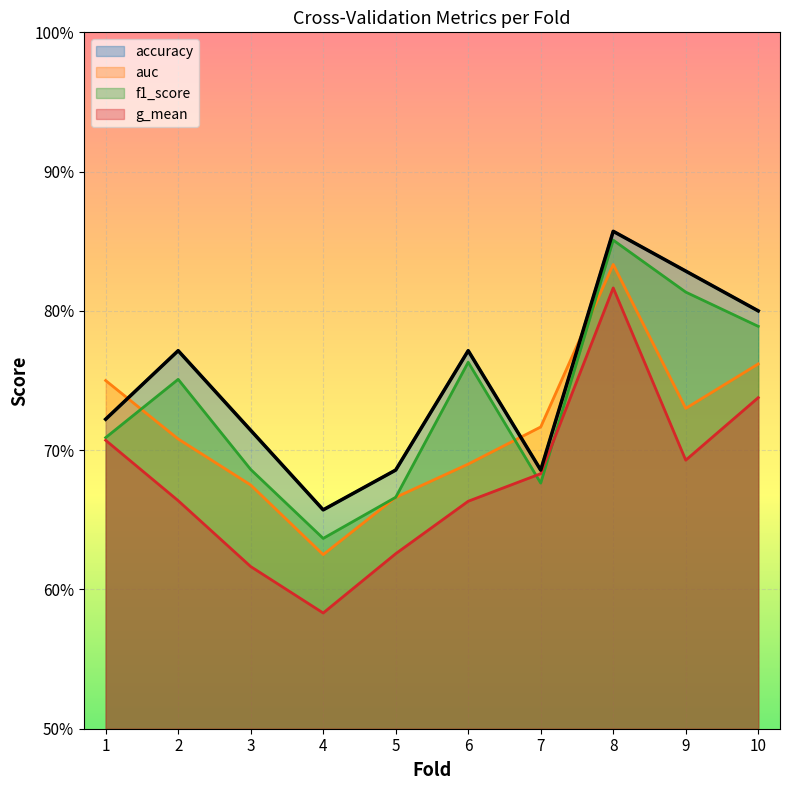

How many lines are shown in the chart?

4